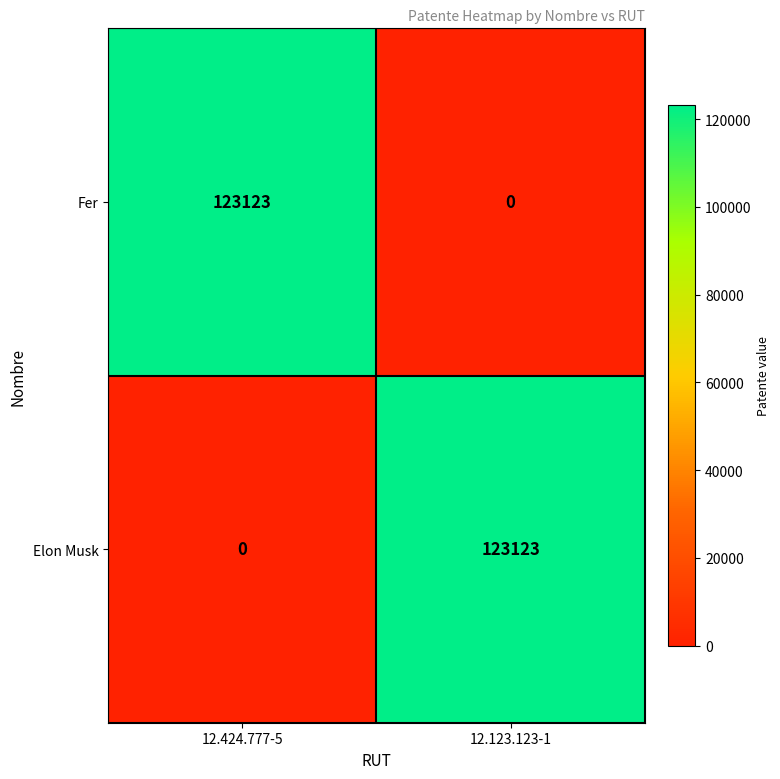

List the labels in order of Elon Musk value, largest first.

12.123.123-1, 12.424.777-5